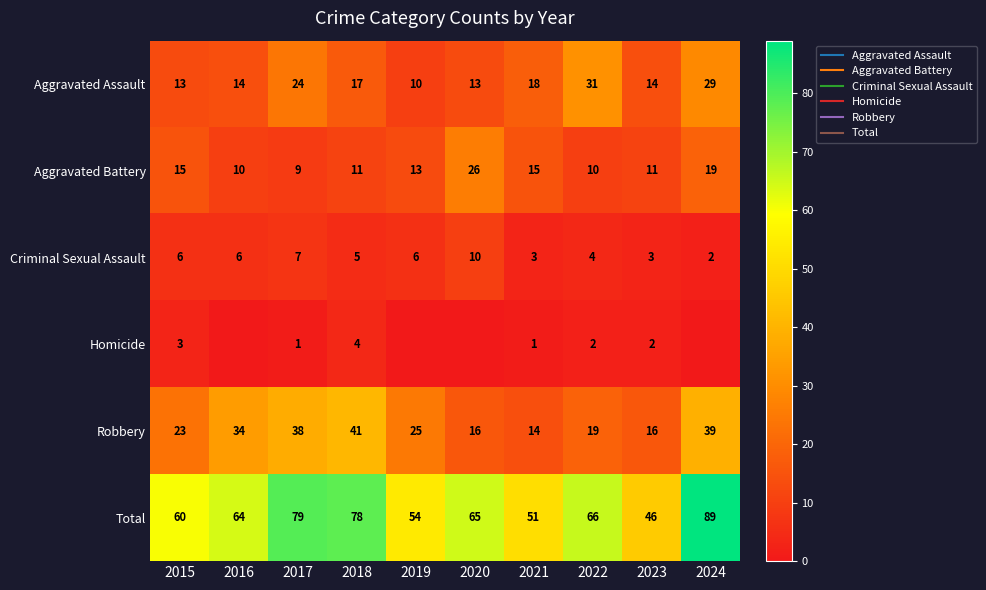

Which category has the lowest value in the Criminal Sexual Assault series?

2024